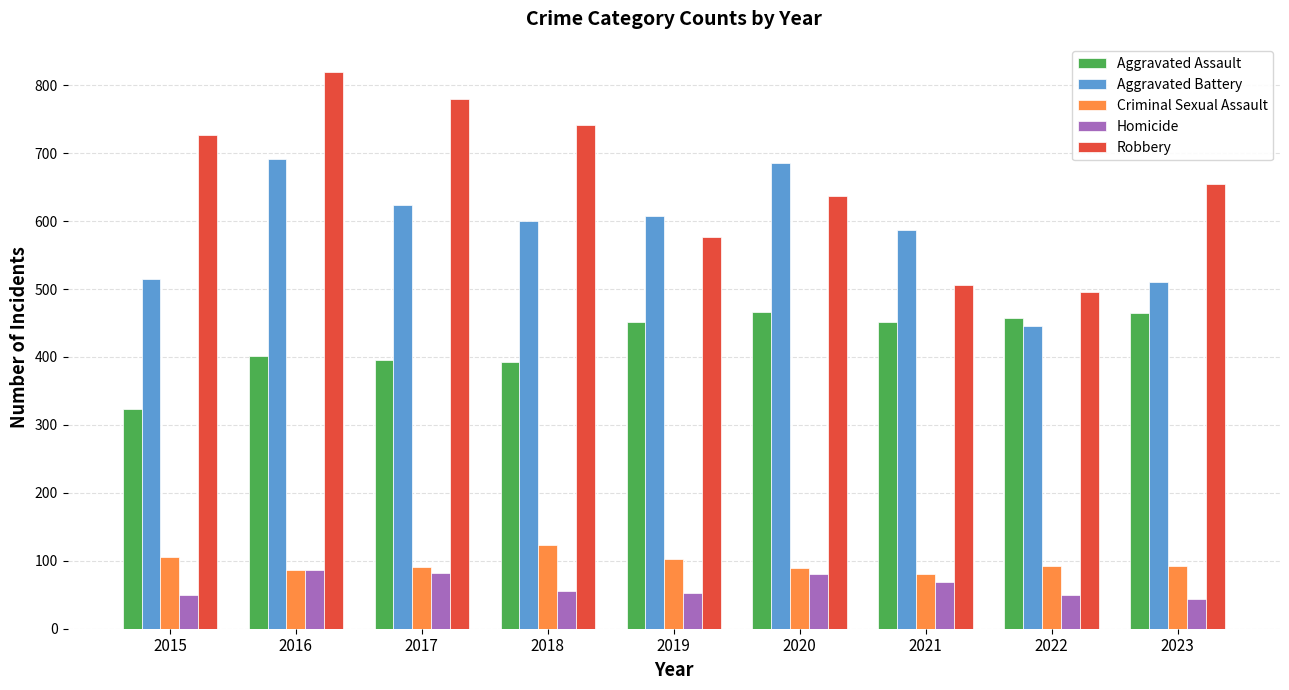

List the series in order of their peak value, lowest first.

Homicide, Criminal Sexual Assault, Aggravated Assault, Aggravated Battery, Robbery